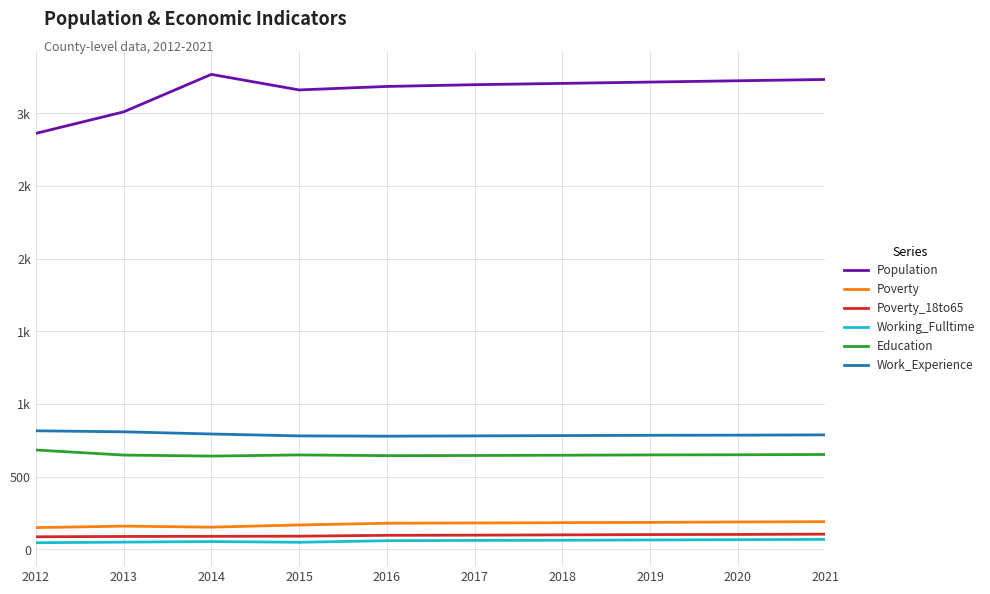

Is this an area chart (filled region under the line)?

No